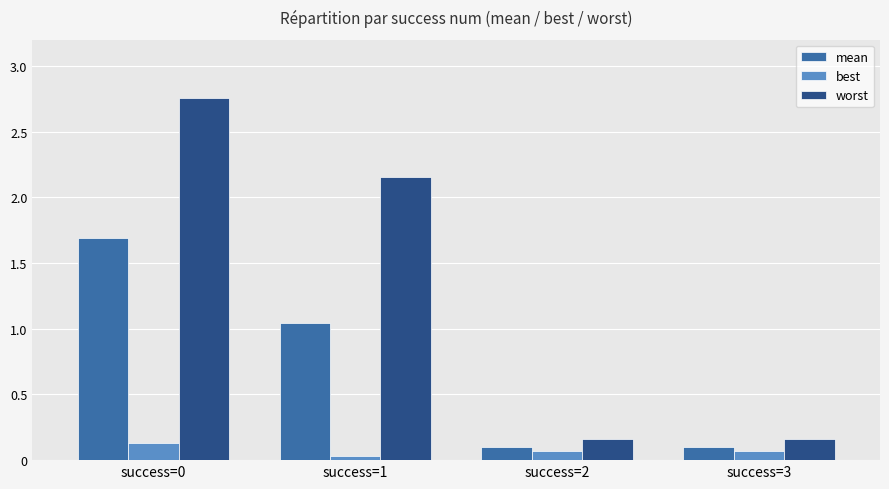

The best series shows 0.1 at success=0. True or false?

True